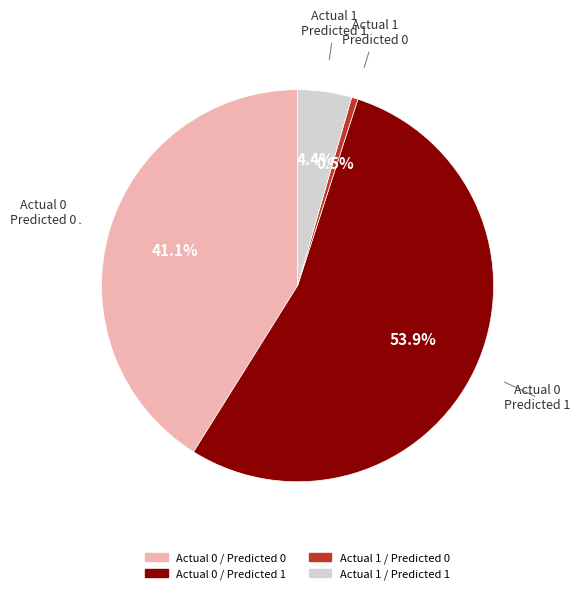

How many segments does this pie chart have?

4